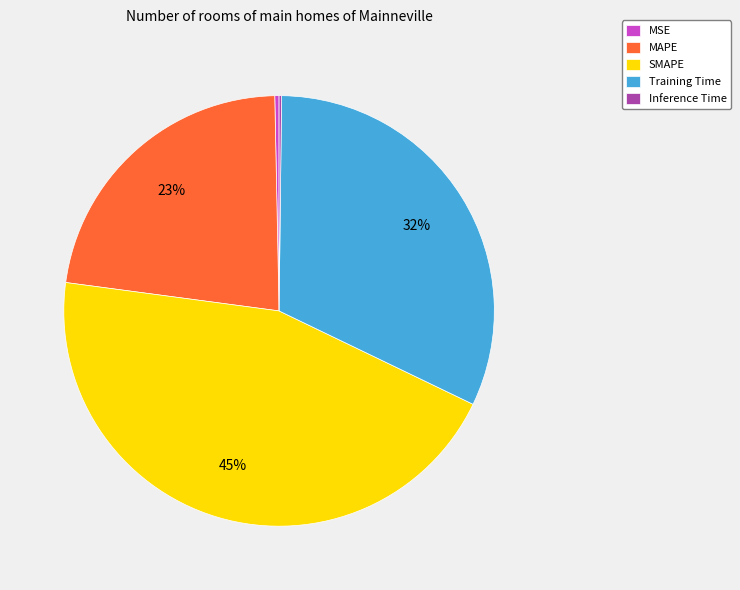

Which slice is the largest?

SMAPE